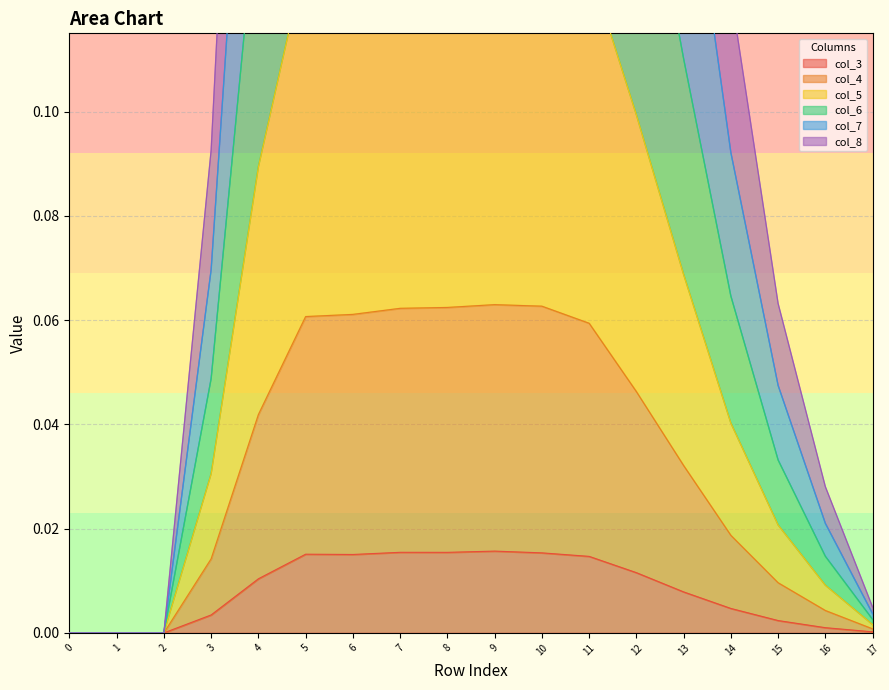

How many data points in col_7 are above 0?

15